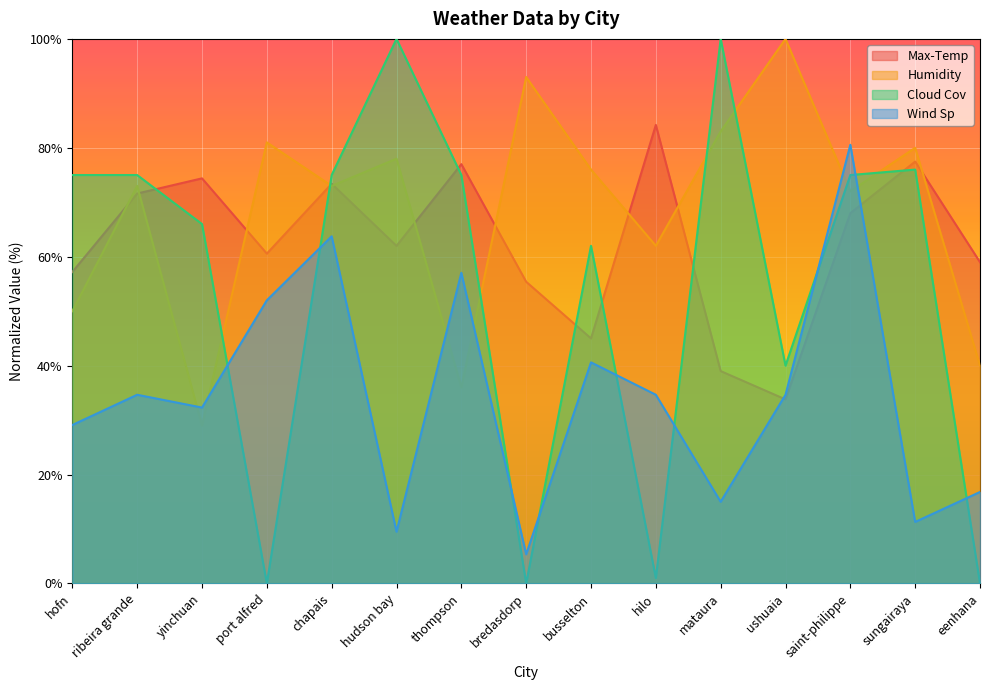

Which series has the widest spread of values?

Cloud Cov